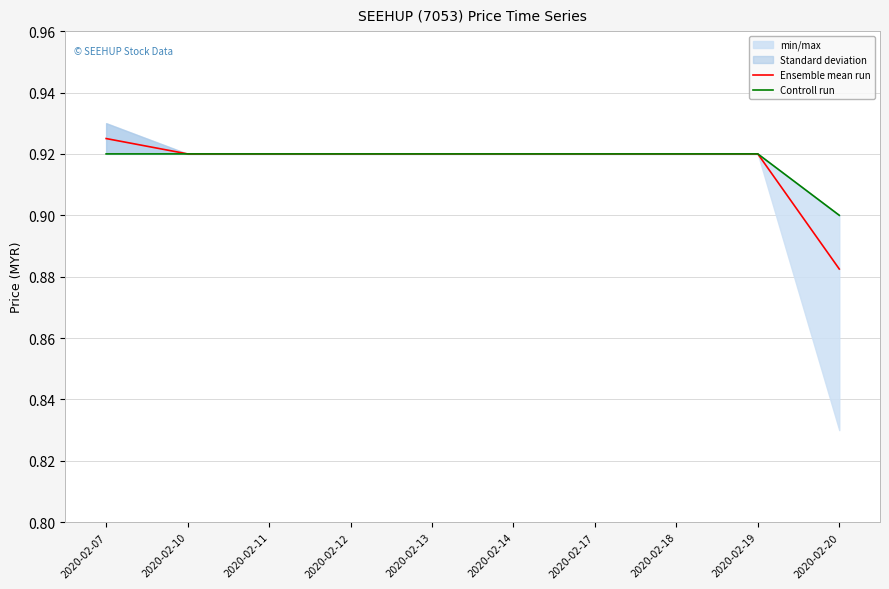

Which has a higher value, 2020-02-10 or 2020-02-20?

2020-02-10